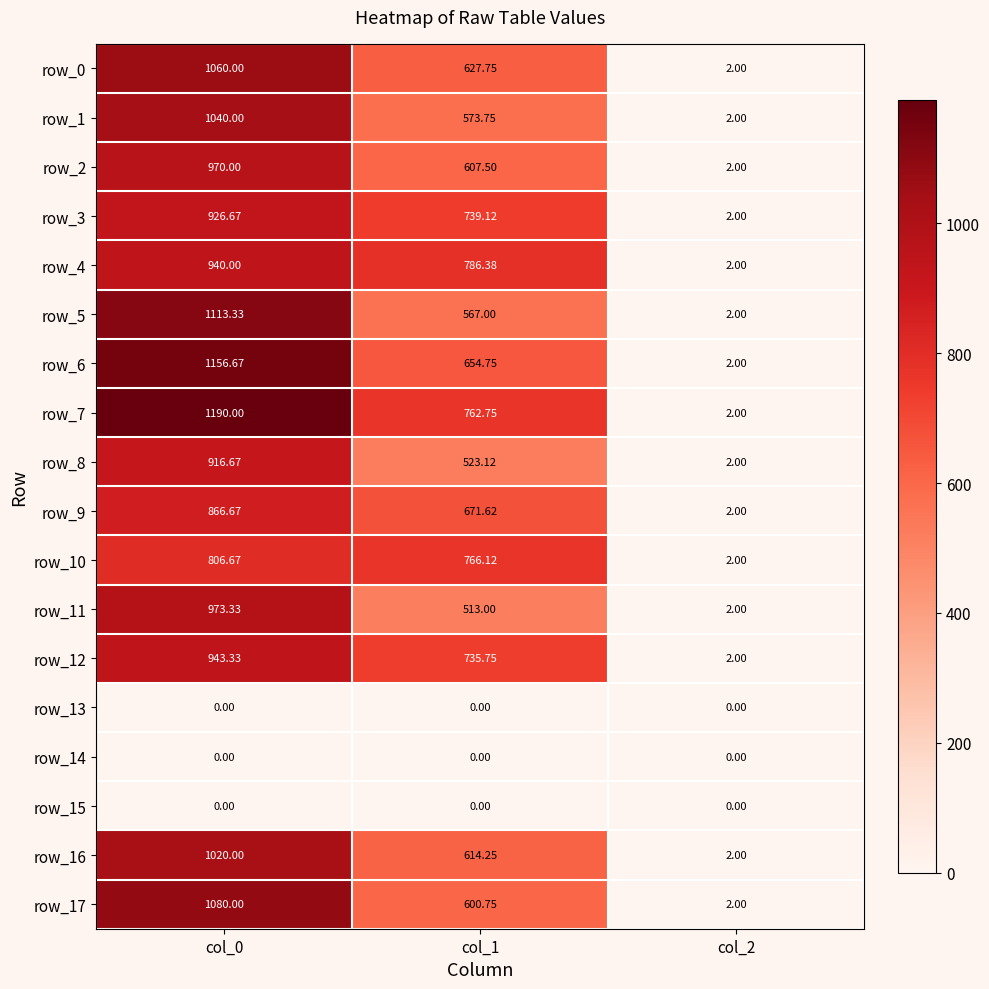

Is the value of row_13 at col_0 greater than the value of row_7 at col_1?

No